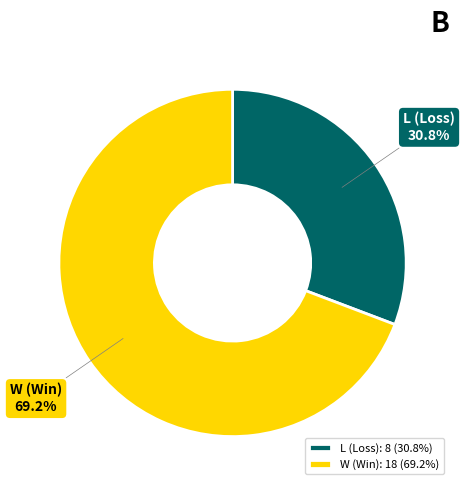

To the nearest percent, what is the difference between the L and W slice percentages?

38%